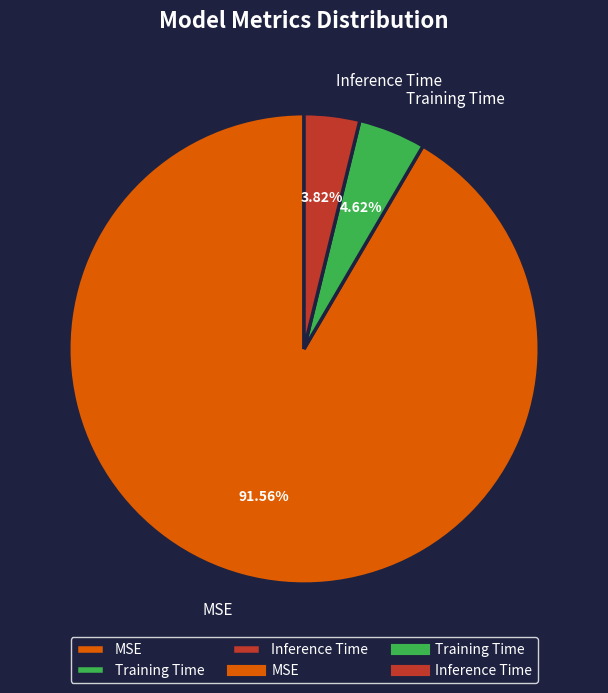

Is the sum of MSE and Training Time greater than half?

Yes